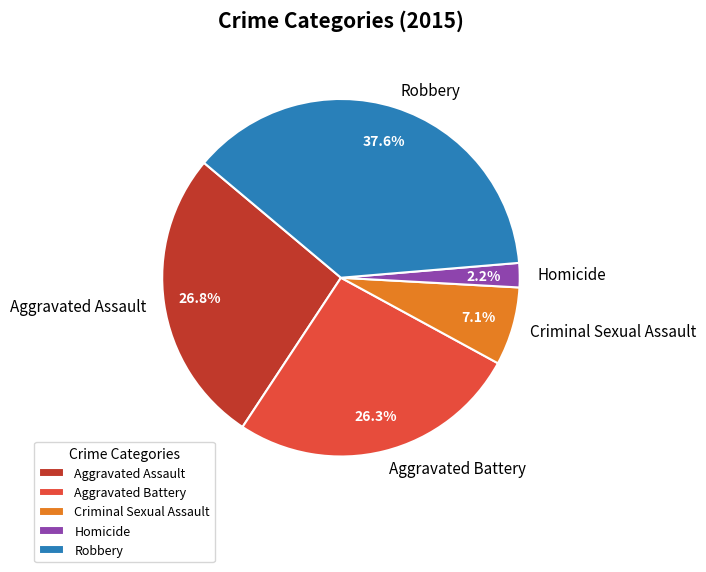

Is there a majority slice in this chart?

No